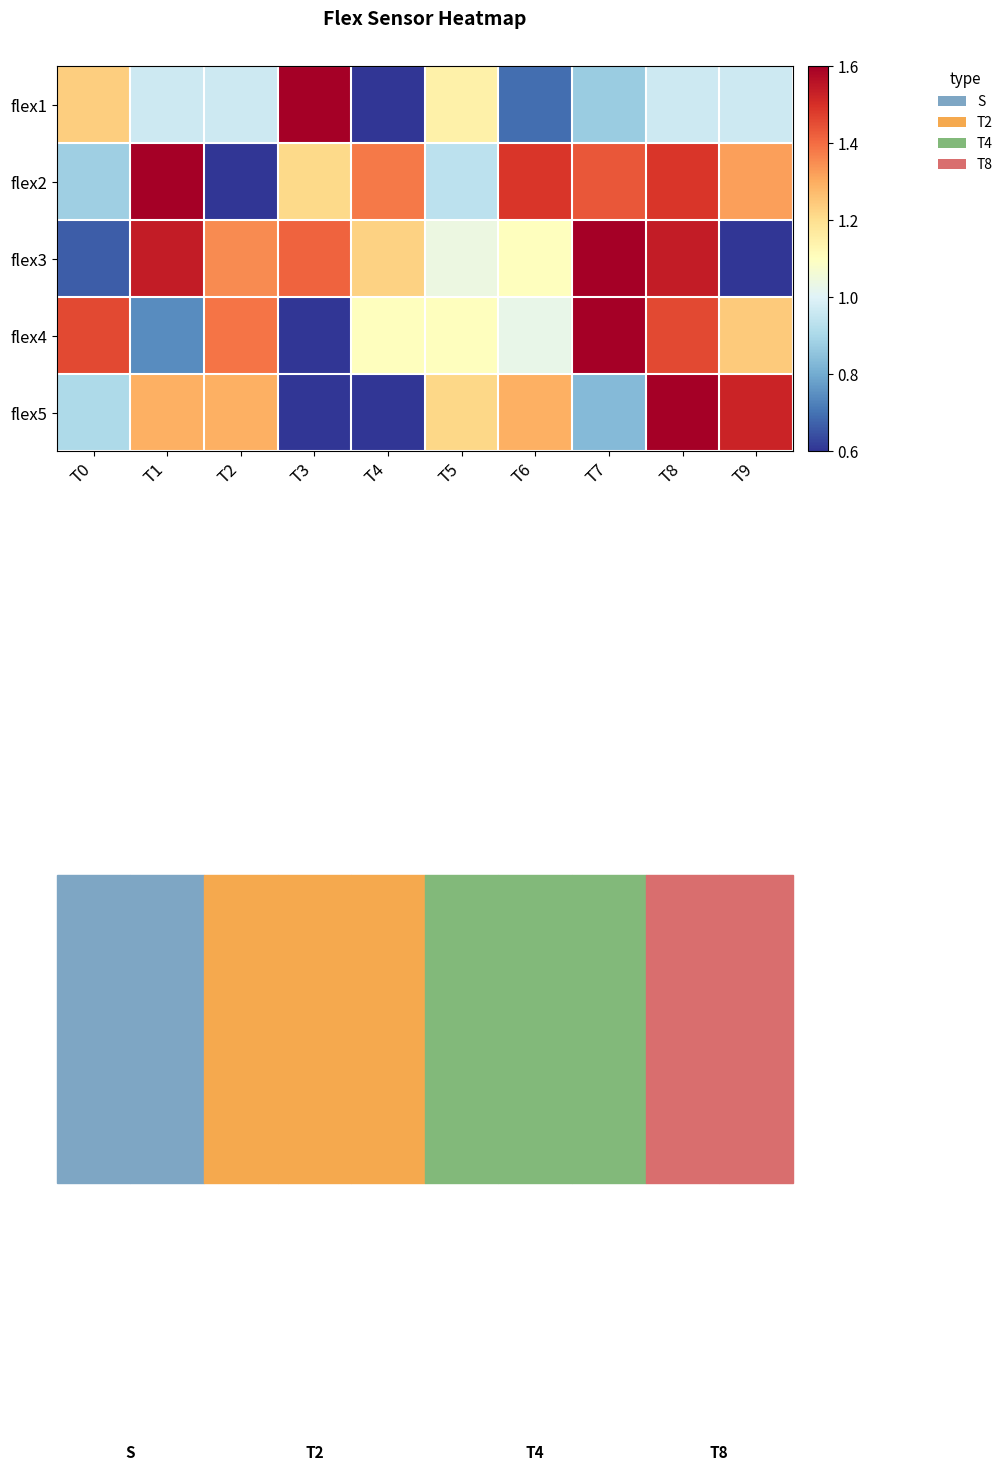

At how many categories does at least one series exceed 0?

10